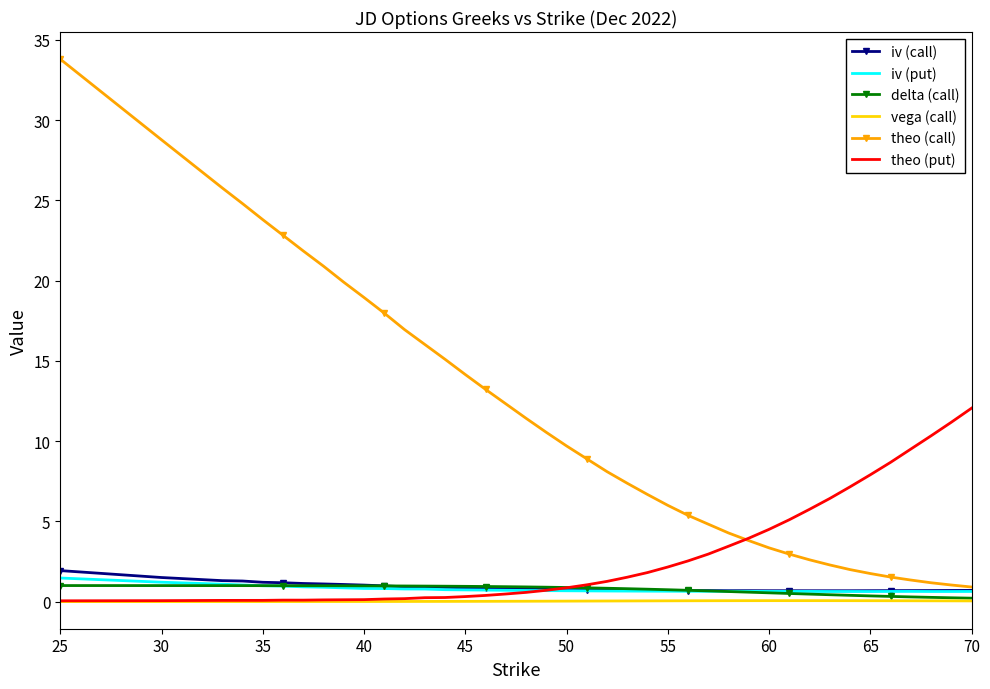

Which series has the largest total across all categories?

theo (call)